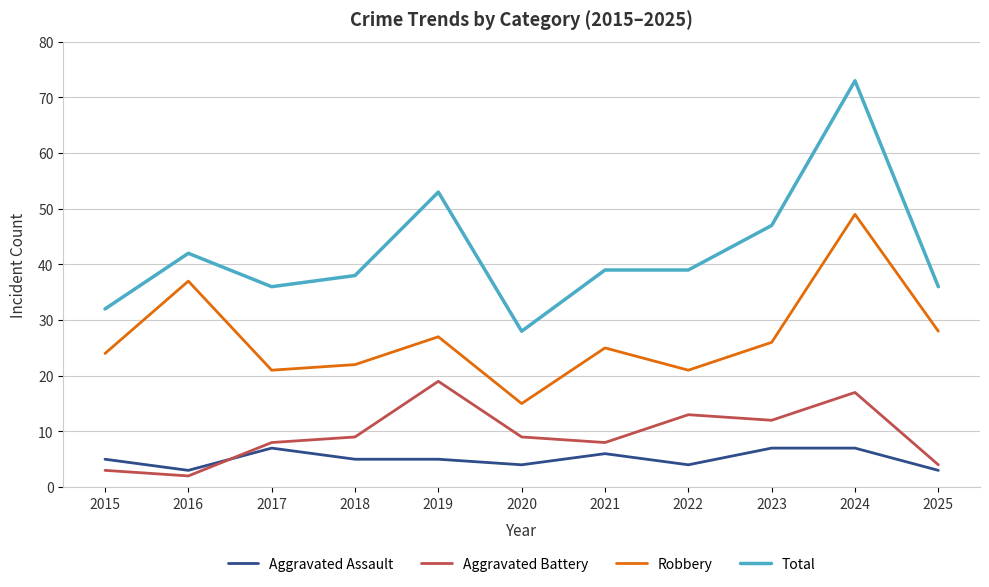

What is the sum of all Robbery values?

295